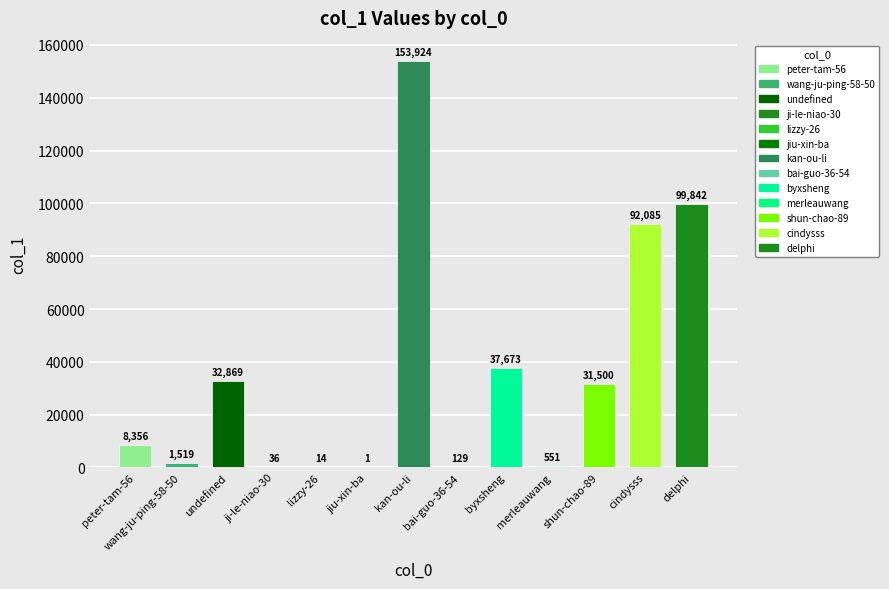

Rank the categories by value from highest to lowest.

kan-ou-li, delphi, cindysss, byxsheng, undefined, shun-chao-89, peter-tam-56, wang-ju-ping-58-50, merleauwang, bai-guo-36-54, ji-le-niao-30, lizzy-26, jiu-xin-ba